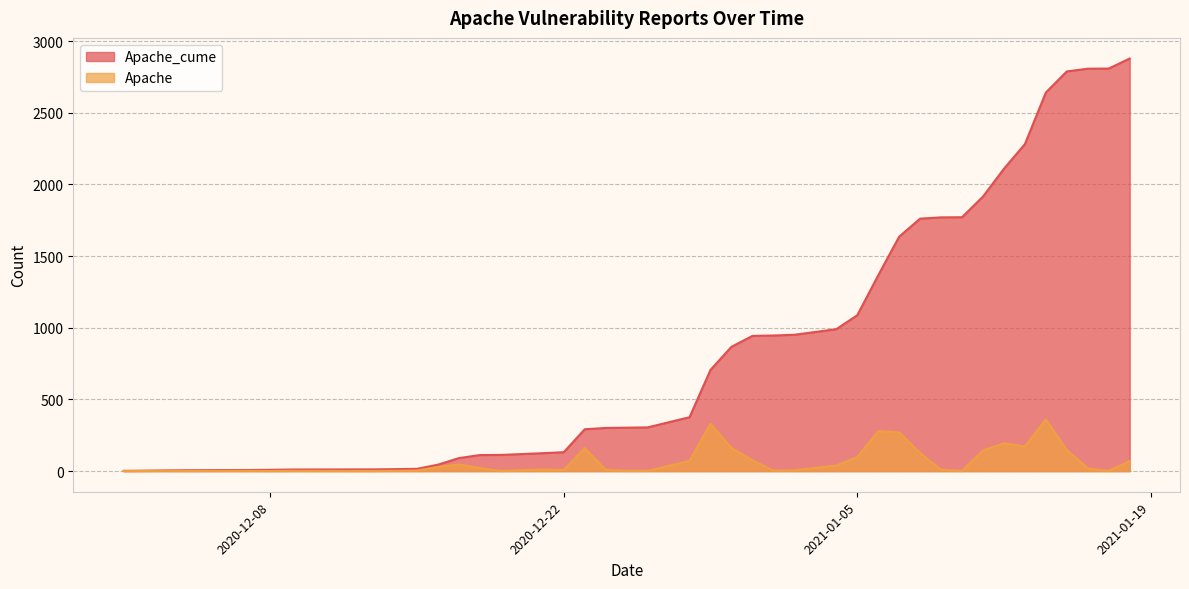

What is the highest value of the Apache series?

360